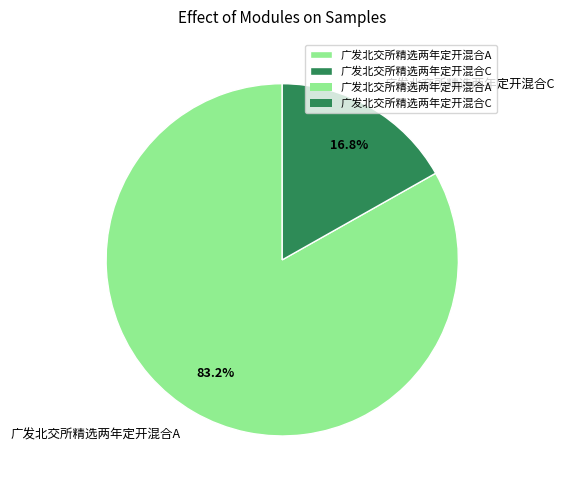

What percentage is the 广发北交所精选两年定开混合A slice, to the nearest percent?

83%